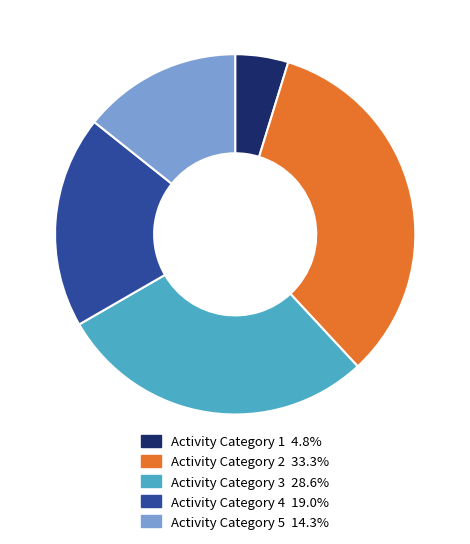

Combined, do Activity Category 5 14.3% and Activity Category 3 28.6% account for over 50%?

No